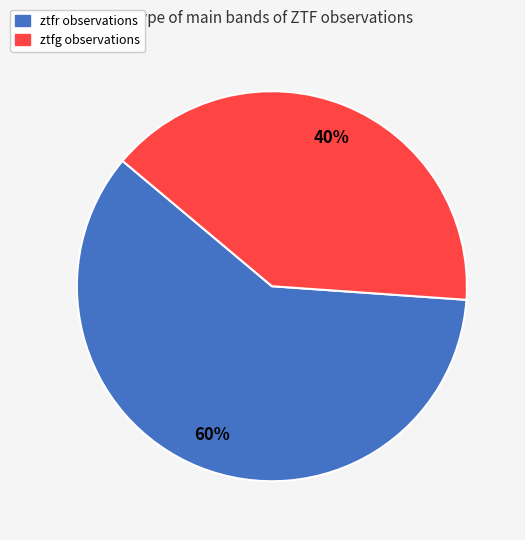

Is it true that ztfg is 25% of the pie?

False